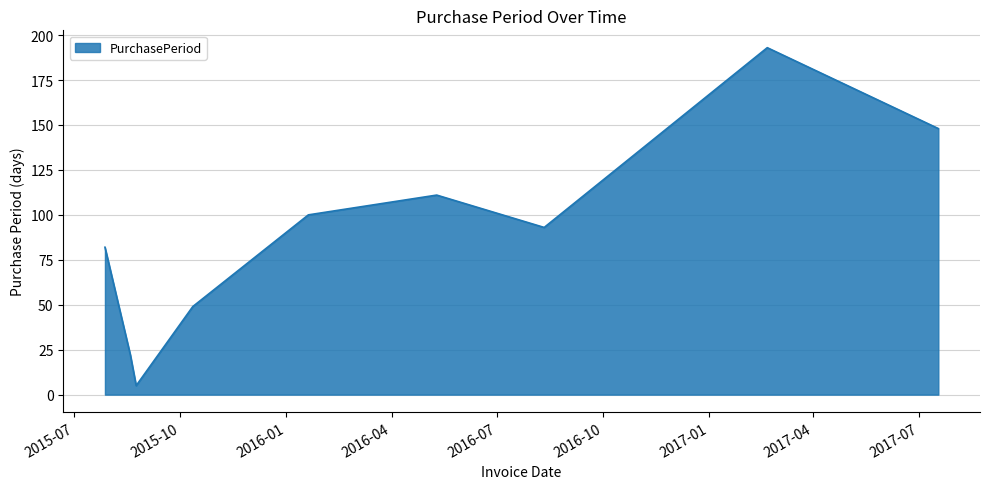

What is the difference between the maximum and minimum values?

188